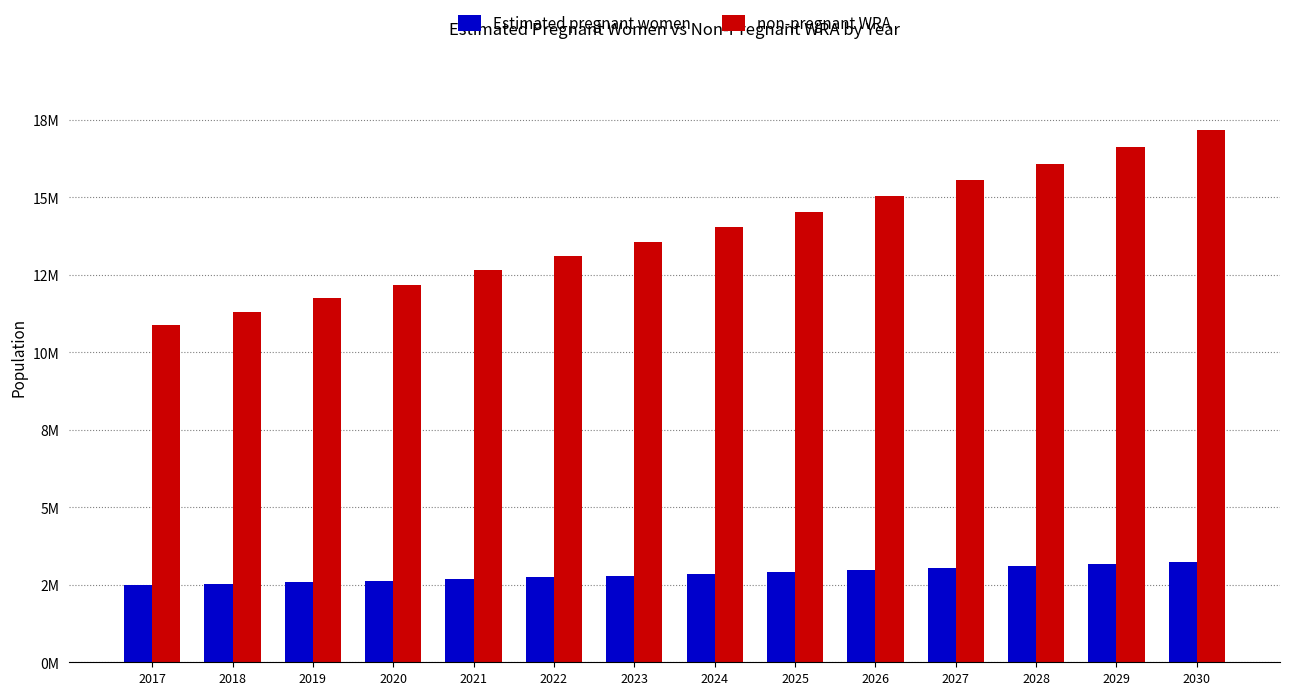

What is the approximate value of Estimated pregnant women at 2018?

2527889.1